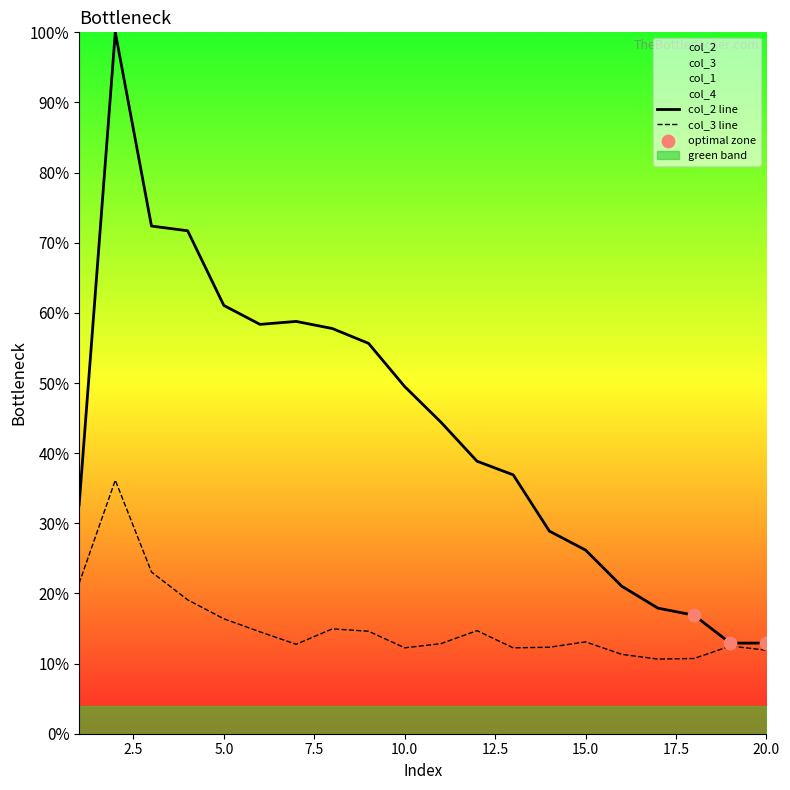

Which series has the largest total across all categories?

col_2